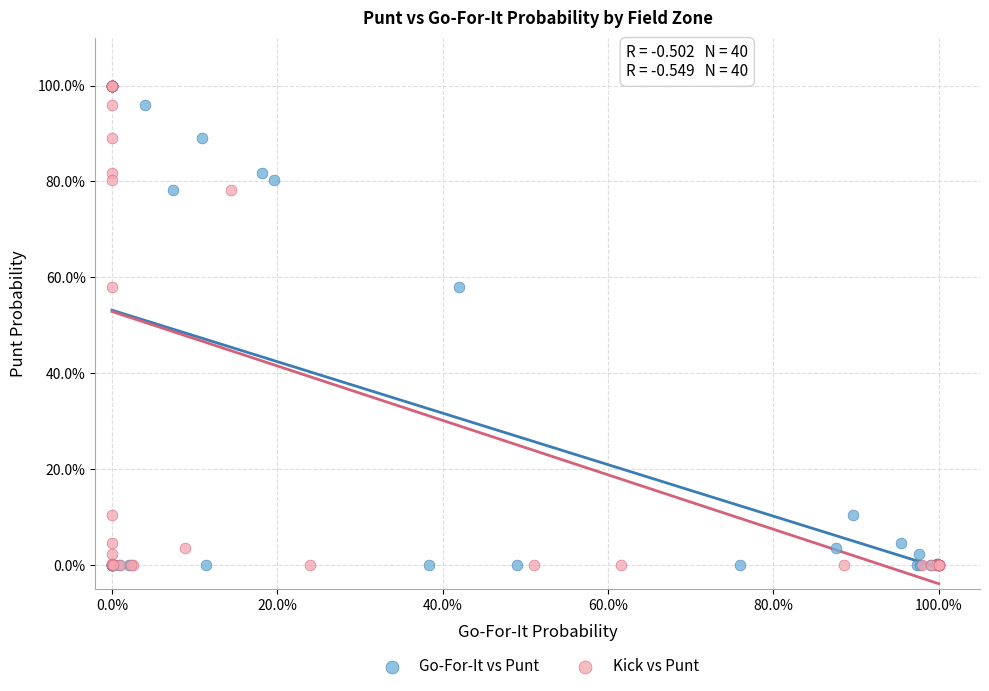

What are all the series names shown in the legend?

Go-For-It vs Punt, Kick vs Punt